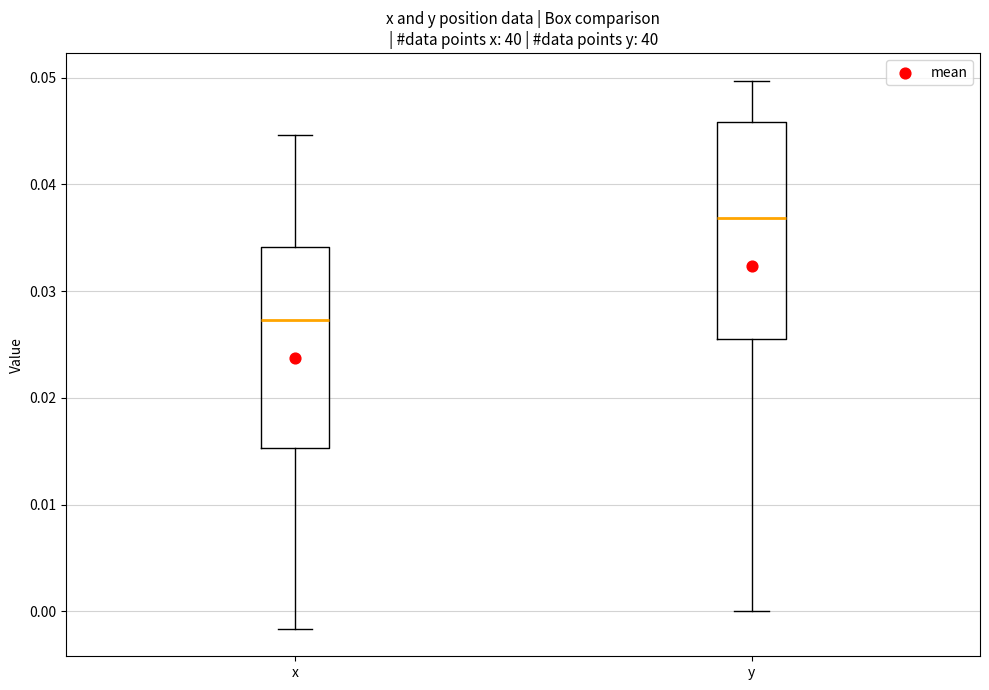

Which box is the tallest, from its lower edge to its upper edge?

y